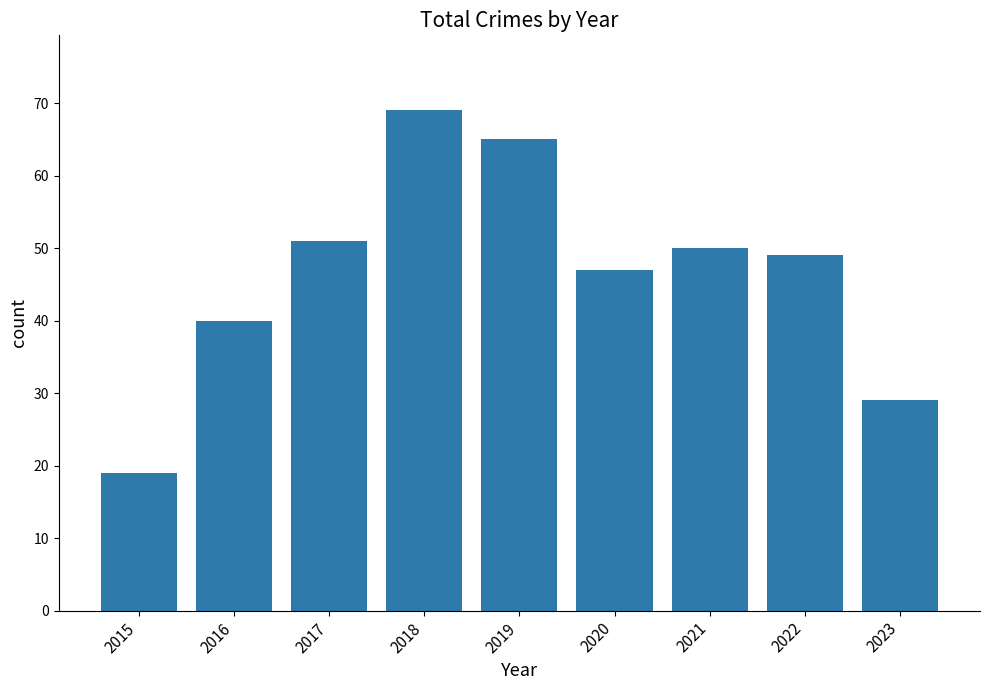

How many categories are shown in the chart?

9